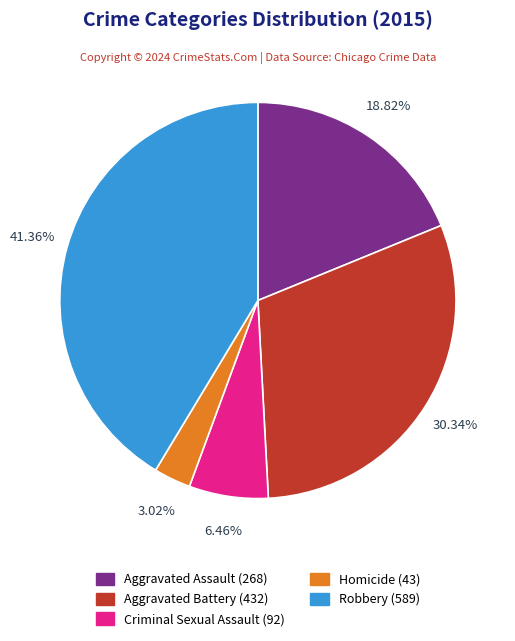

Is there any slice that represents more than half of the pie?

No